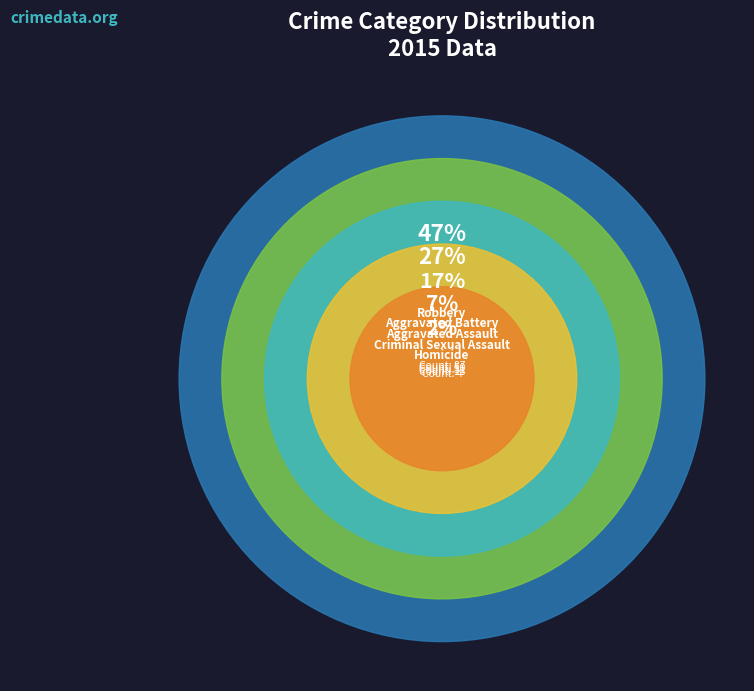

What percentage is the Homicide slice, to the nearest percent?

2%